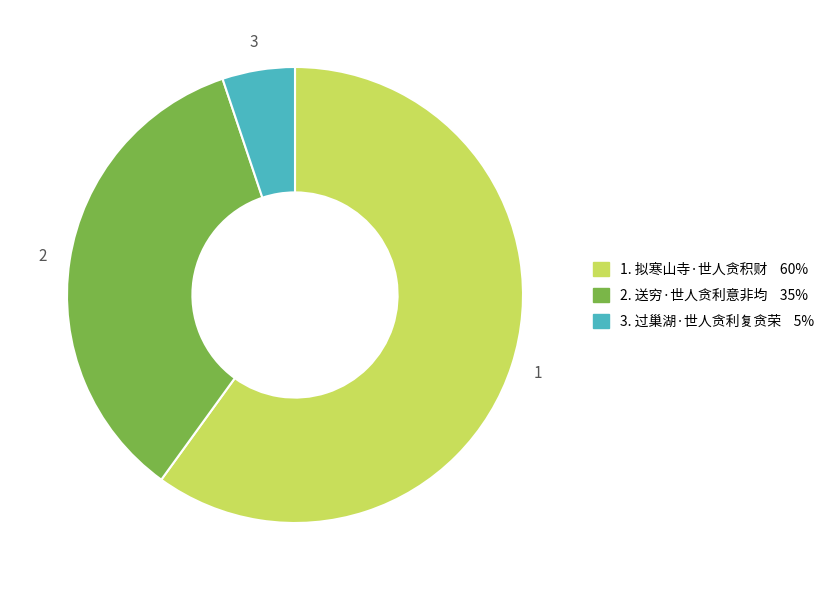

Does any single category account for the majority?

Yes